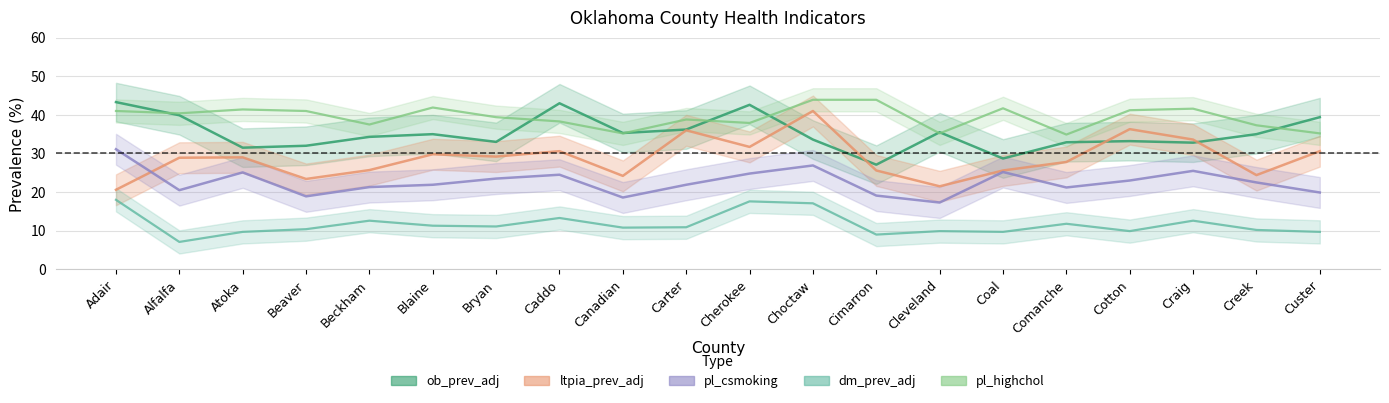

Between Bryan and Caddo, which series saw the biggest shift?

ob_prev_adj